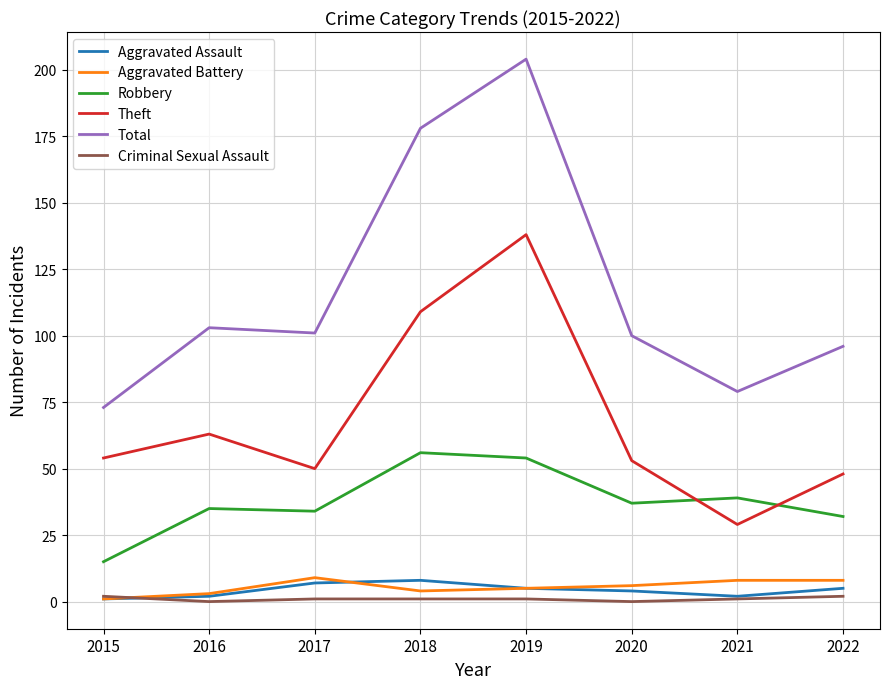

What is the total value across all series at 2021?

158